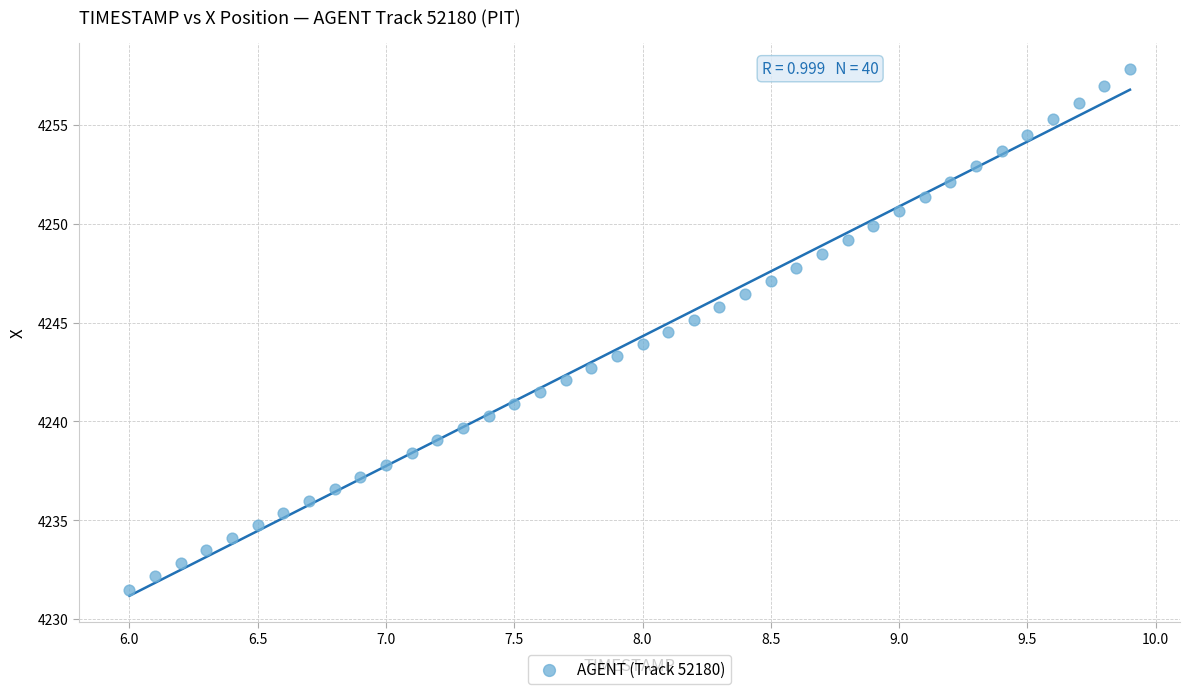

What is the range of Y values (max minus min)?

26.3